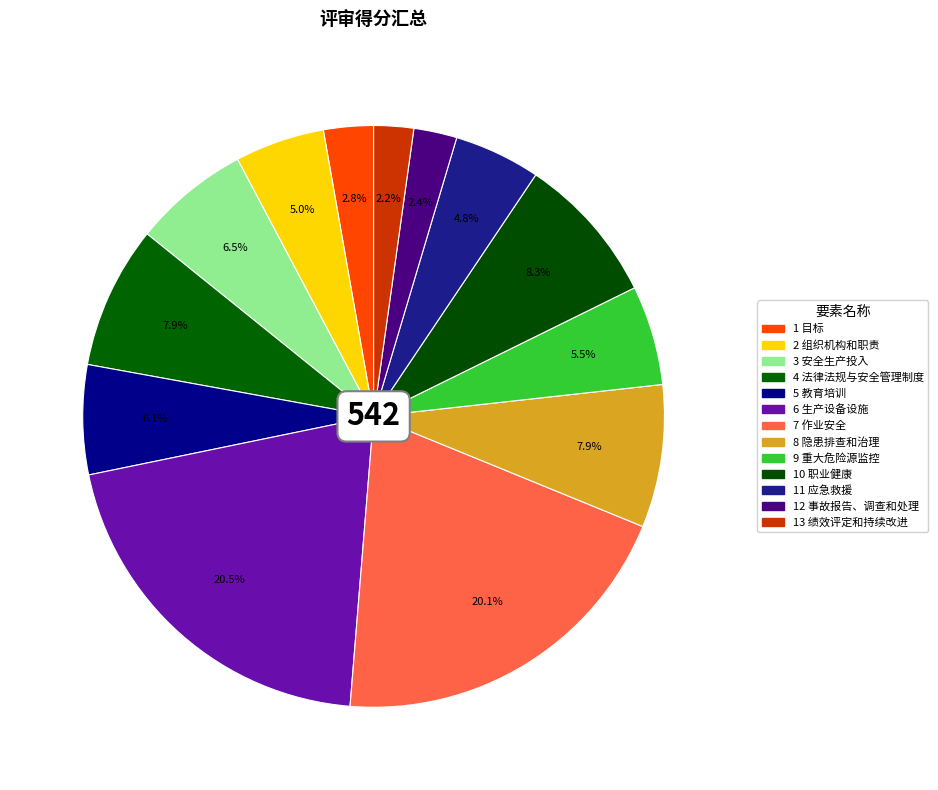

Does any single category account for the majority?

No